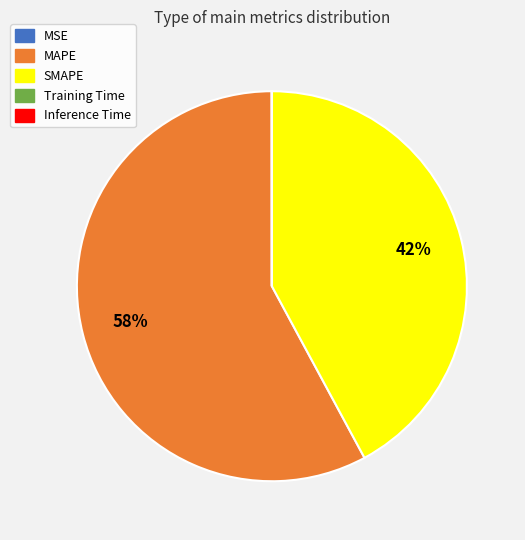

Which slice is the largest?

MAPE